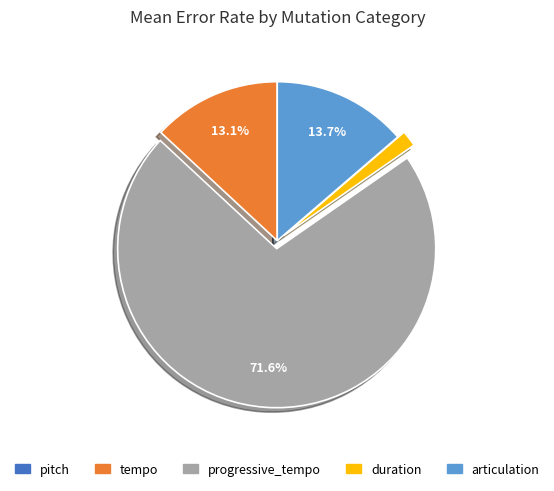

Between articulation and tempo, which is larger?

articulation